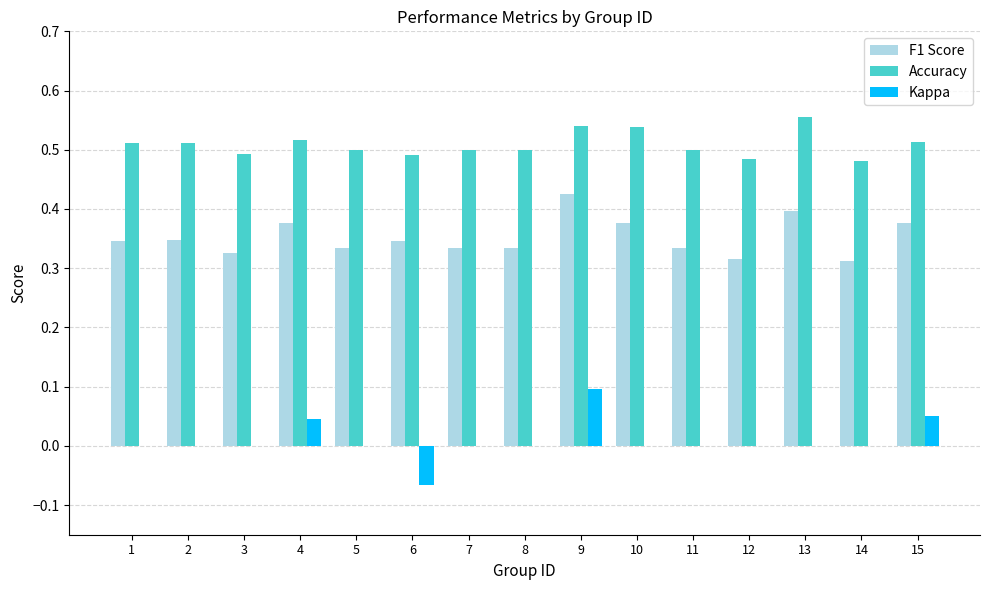

At which category is the sum across all series the highest?

9